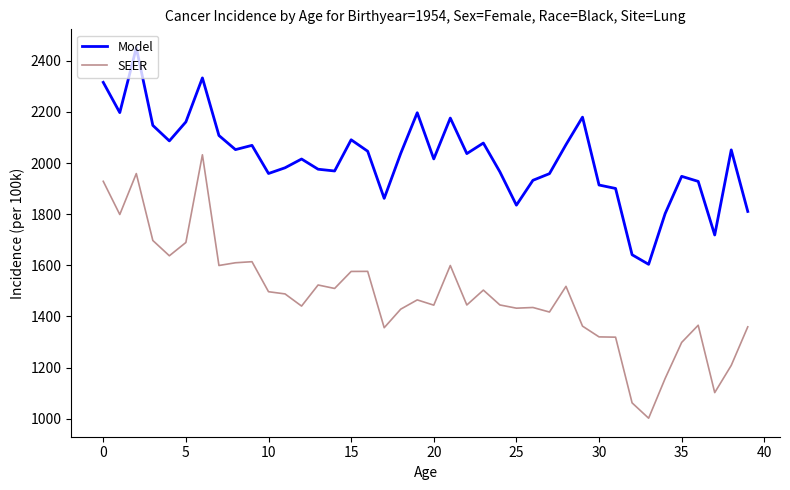

True or false: SEER and Model intersect in this chart.

False